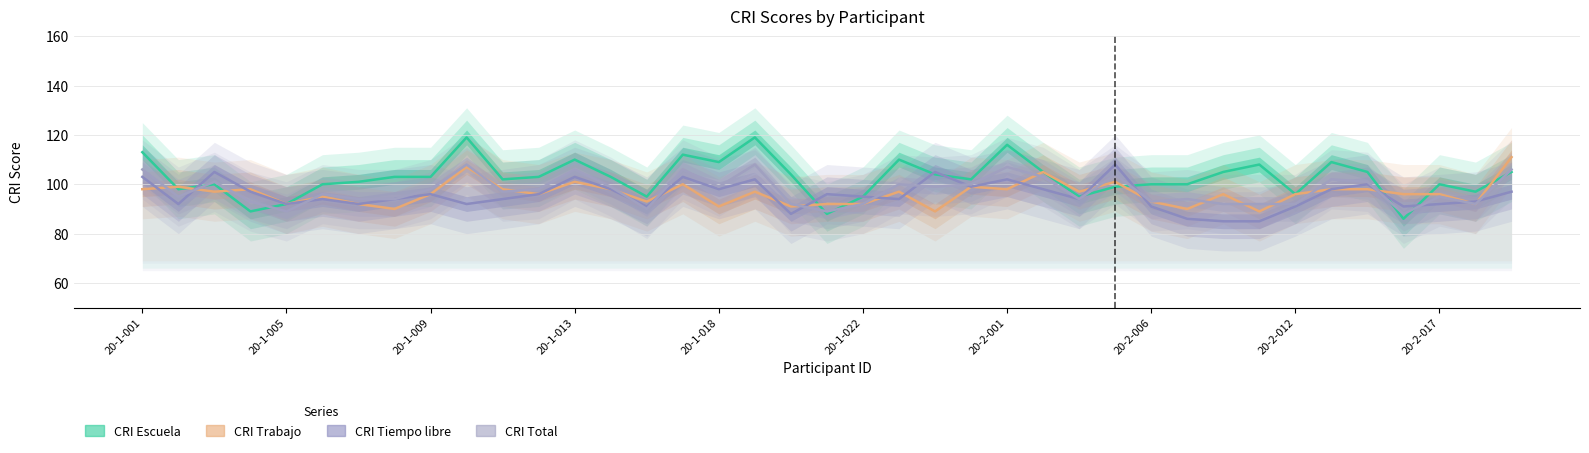

What is the value of the CRI_Total point at the 27th from the left?

94